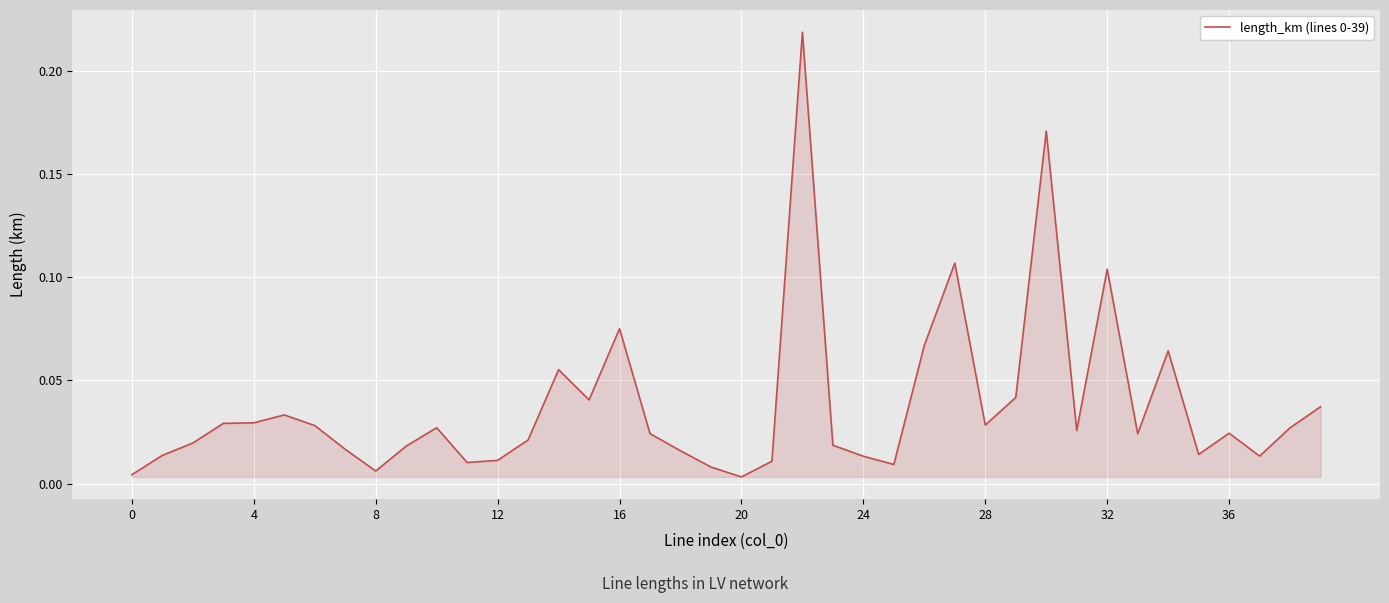

Reading left to right, list all the values displayed in this chart.

0.0	0.0	0.0	0.0	0.0	0.0	0.0	0.0	0.0	0.0	0.0	0.0	0.0	0.0	0.1	0.0	0.1	0.0	0.0	0.0	0.0	0.0	0.2	0.0	0.0	0.0	0.1	0.1	0.0	0.0	0.2	0.0	0.1	0.0	0.1	0.0	0.0	0.0	0.0	0.0